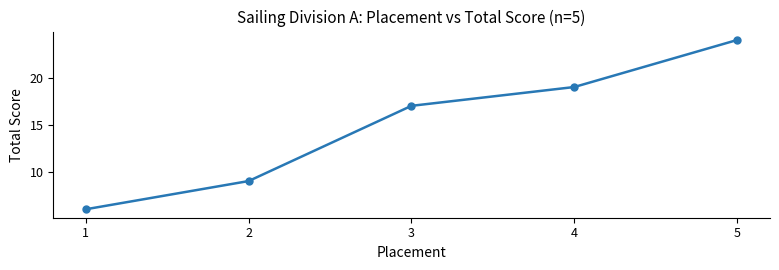

Does the chart display data point markers on the line(s)?

Yes